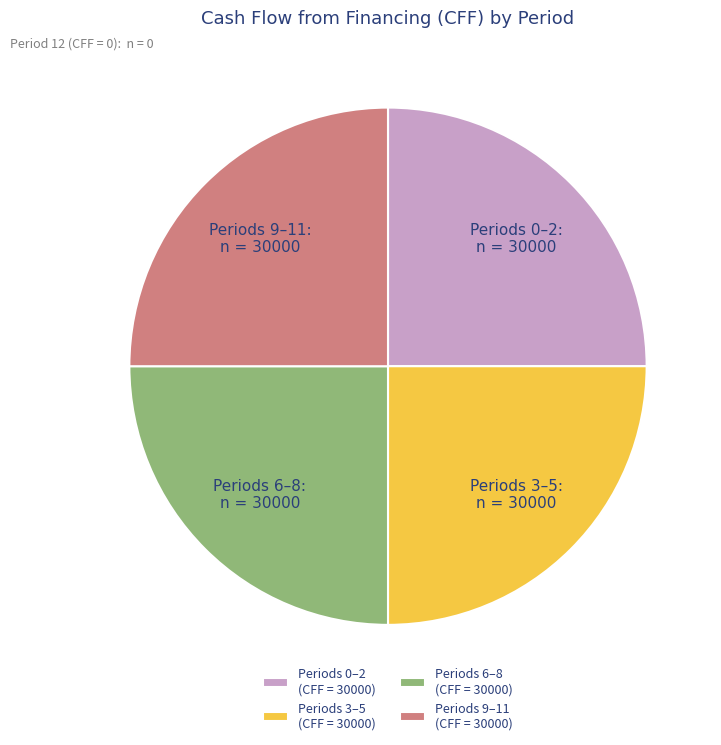

How many slices are in this pie chart?

4